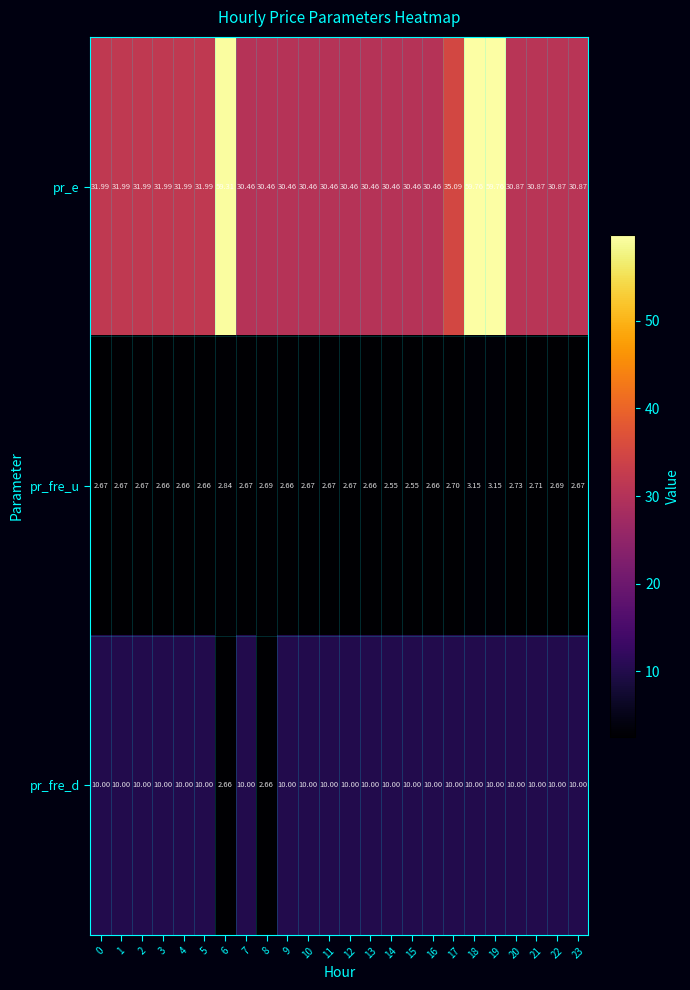

Is the value of pr_fre_u at 17 greater than the value of pr_fre_d at 19?

No